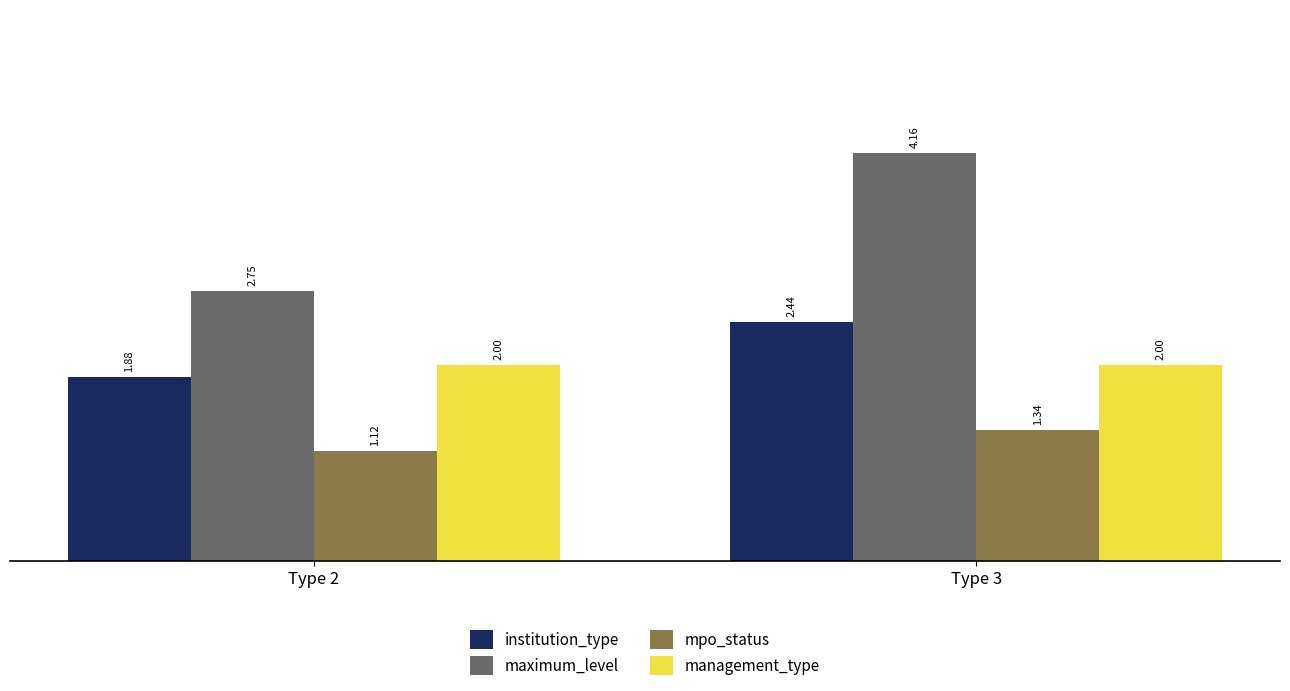

How many bars are there in each group?

4